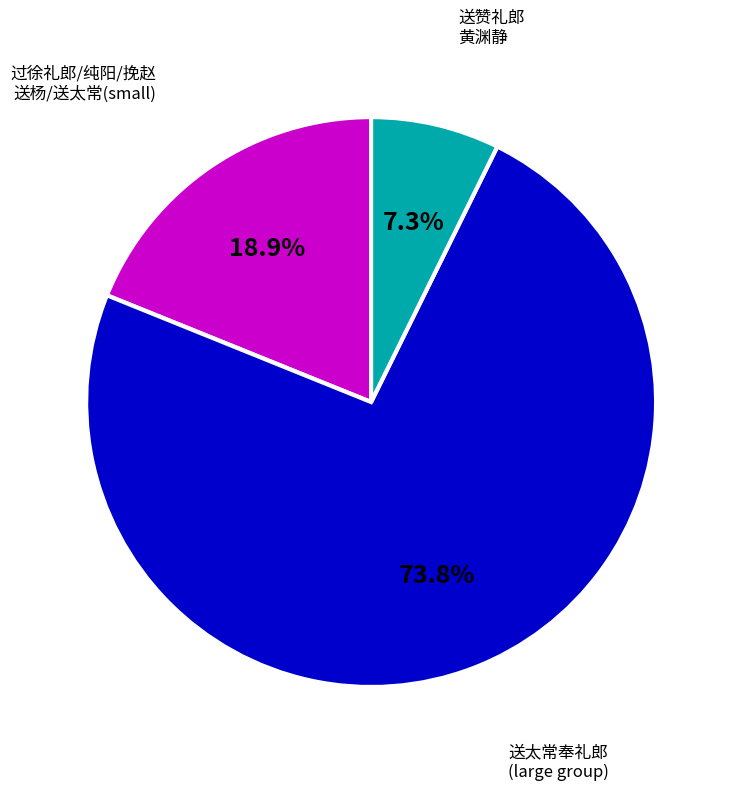

Is there a majority slice in this chart?

Yes